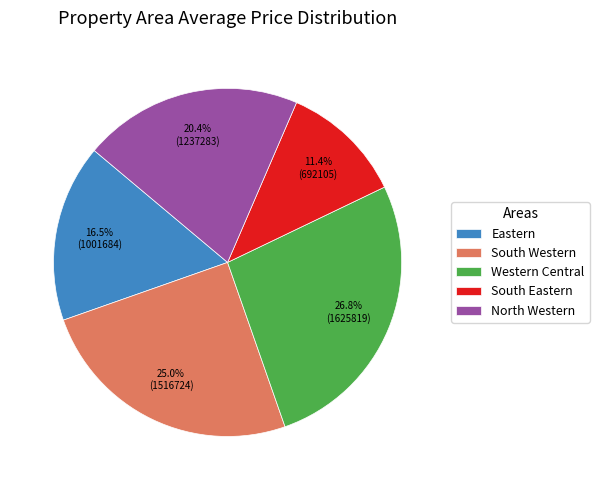

Is the sum of South Eastern and South Western greater than half?

No